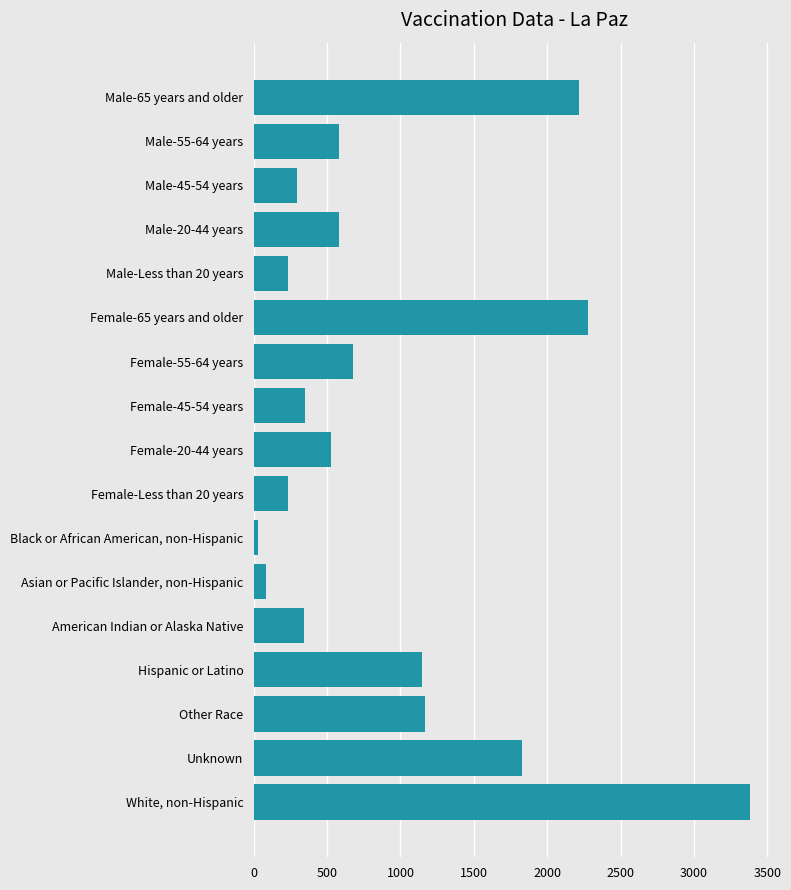

What is the ratio of the value at Male-55-64 years to the value at Male-45-54 years?

2.0